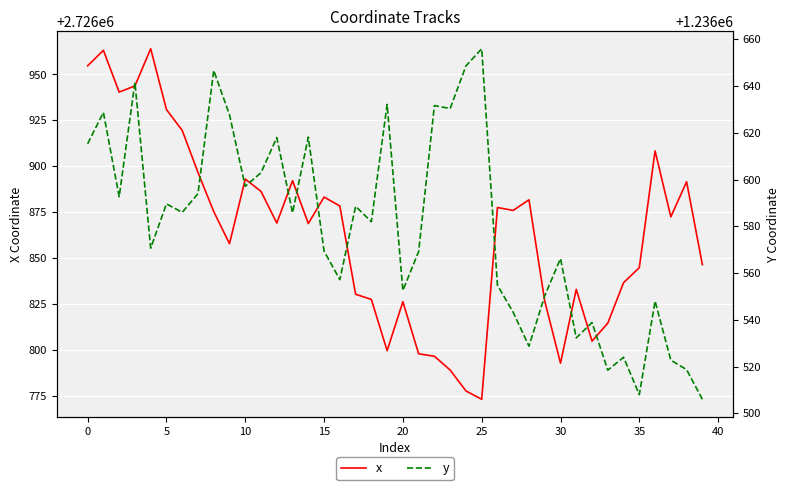

How many lines are shown in the chart?

2